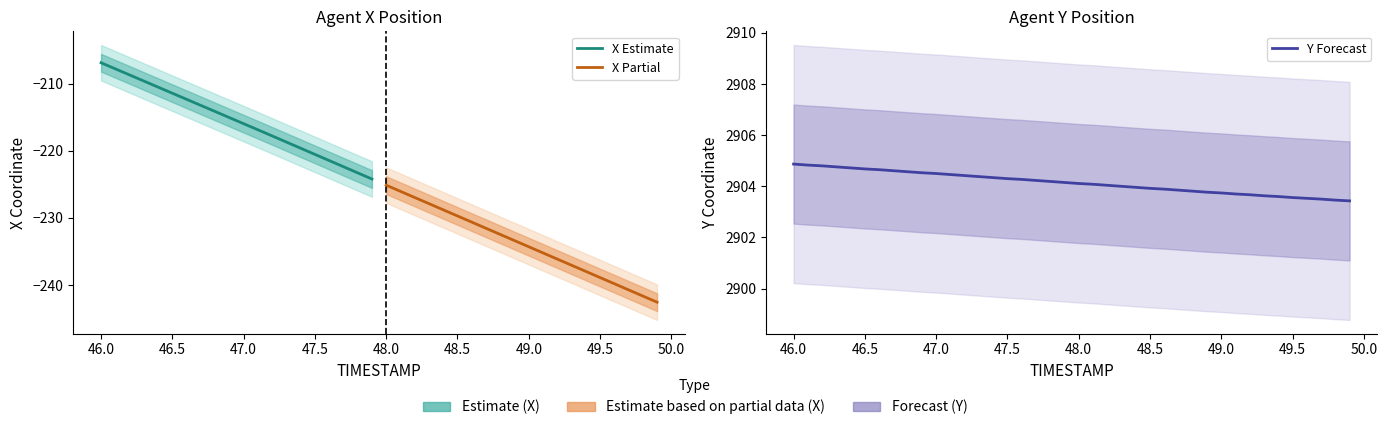

Rank the categories by value from lowest to highest.

49.9, 49.8, 49.7, 49.6, 49.5, 49.4, 49.3, 49.2, 49.1, 49.0, 48.9, 48.8, 48.7, 48.6, 48.5, 48.4, 48.3, 48.2, 48.1, 48.0, 47.9, 47.8, 47.7, 47.6, 47.5, 47.4, 47.3, 47.2, 47.1, 47.0, 46.9, 46.8, 46.7, 46.6, 46.5, 46.4, 46.3, 46.2, 46.1, 46.0